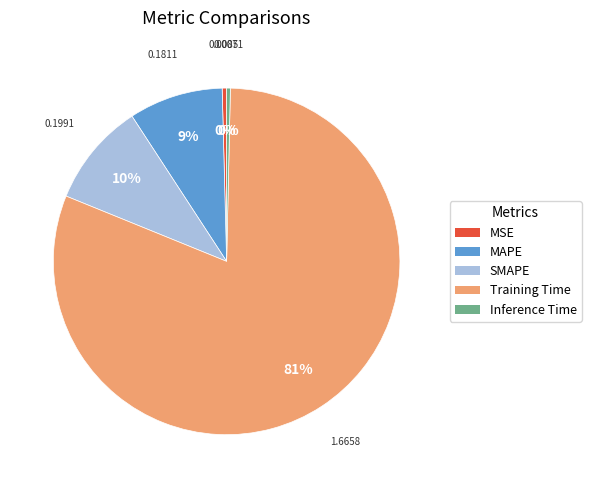

Is the sum of MSE and MAPE greater than half?

No